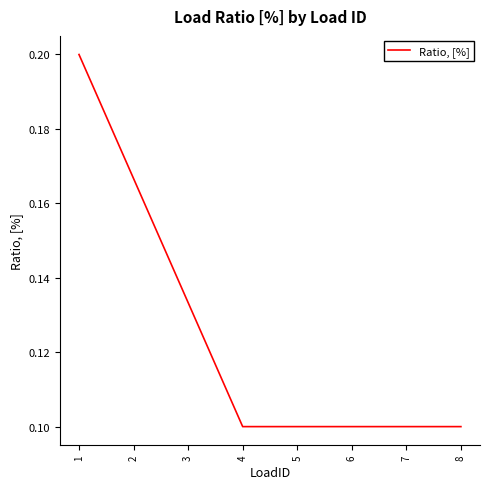

Is it true that the value at 7 is 0.2?

False